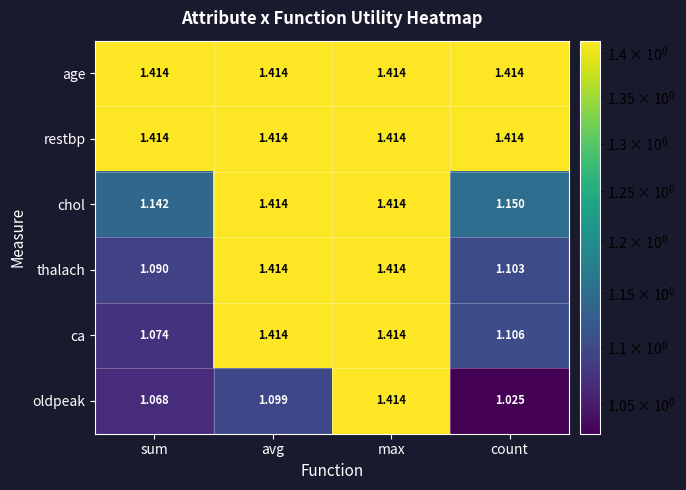

Rank the categories by oldpeak value from highest to lowest.

max, avg, sum, count